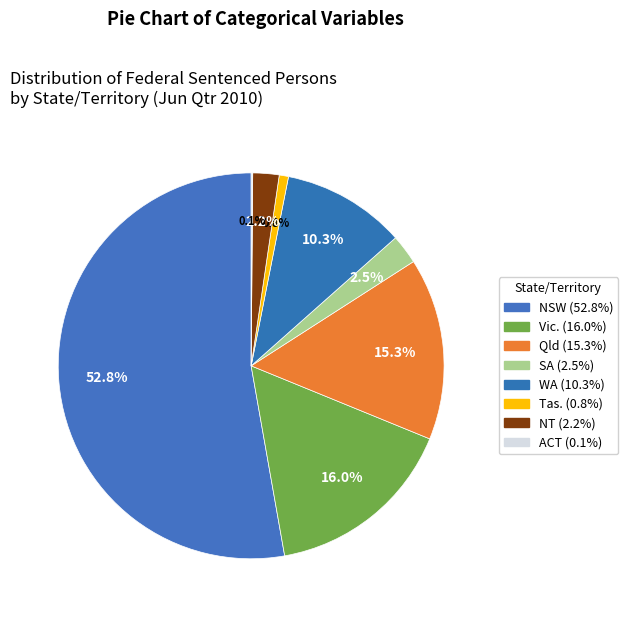

Count the number of slices in the pie.

8